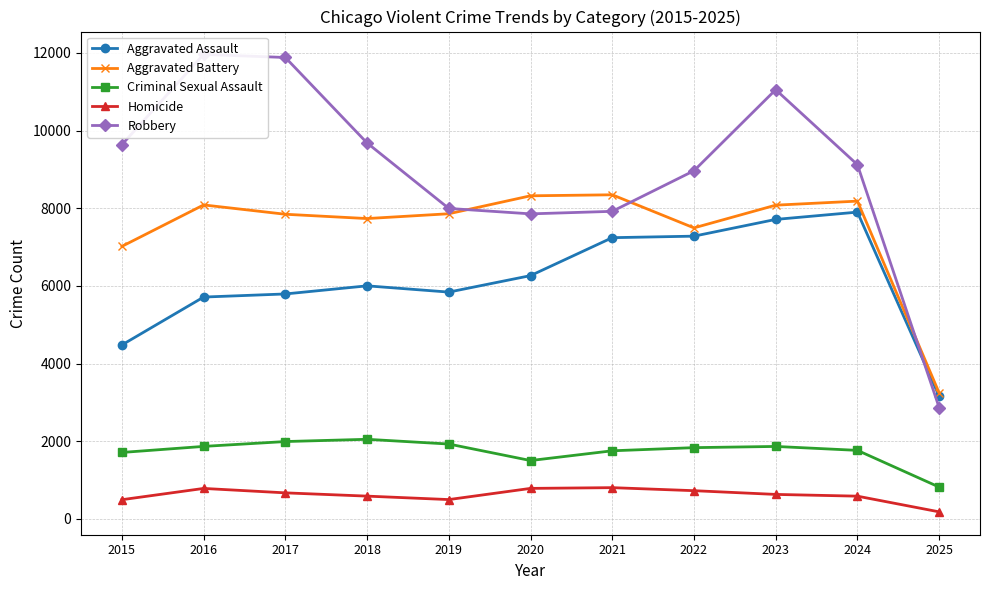

Which series changed the most between 2017 and 2020?

Robbery